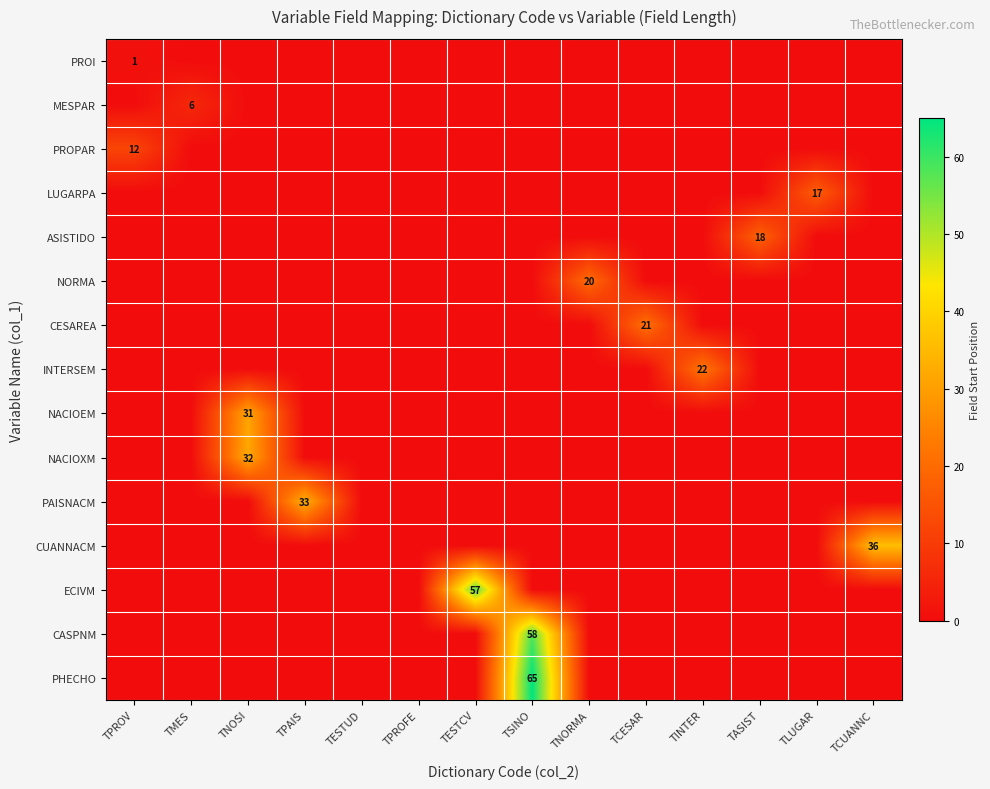

Rank the series at TPROFE from highest to lowest value.

PROI, MESPAR, PROPAR, LUGARPA, ASISTIDO, NORMA, CESAREA, INTERSEM, NACIOEM, NACIOXM, PAISNACM, CUANNACM, ECIVM, CASPNM, PHECHO